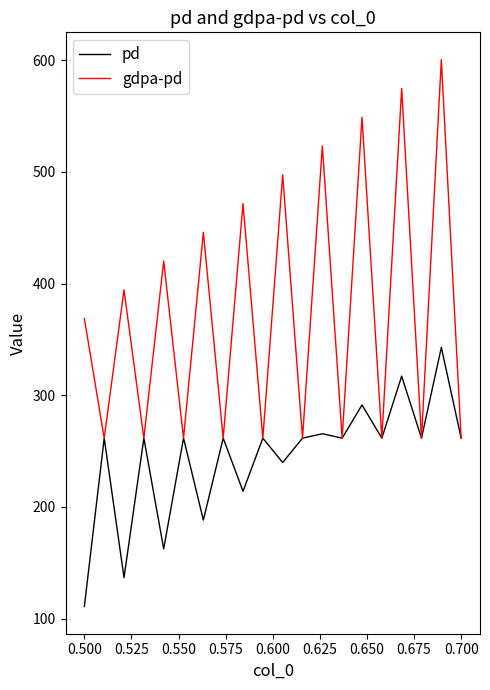

What is the difference between the maximum and minimum values in the gdpa-pd series?

338.9